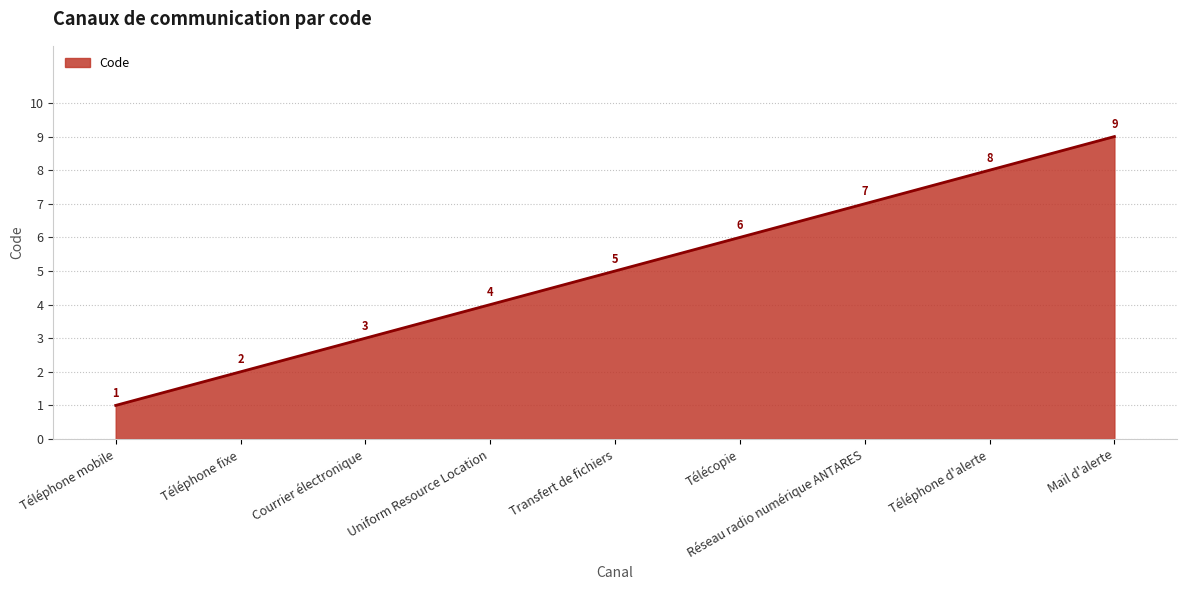

What is the smallest value displayed?

1